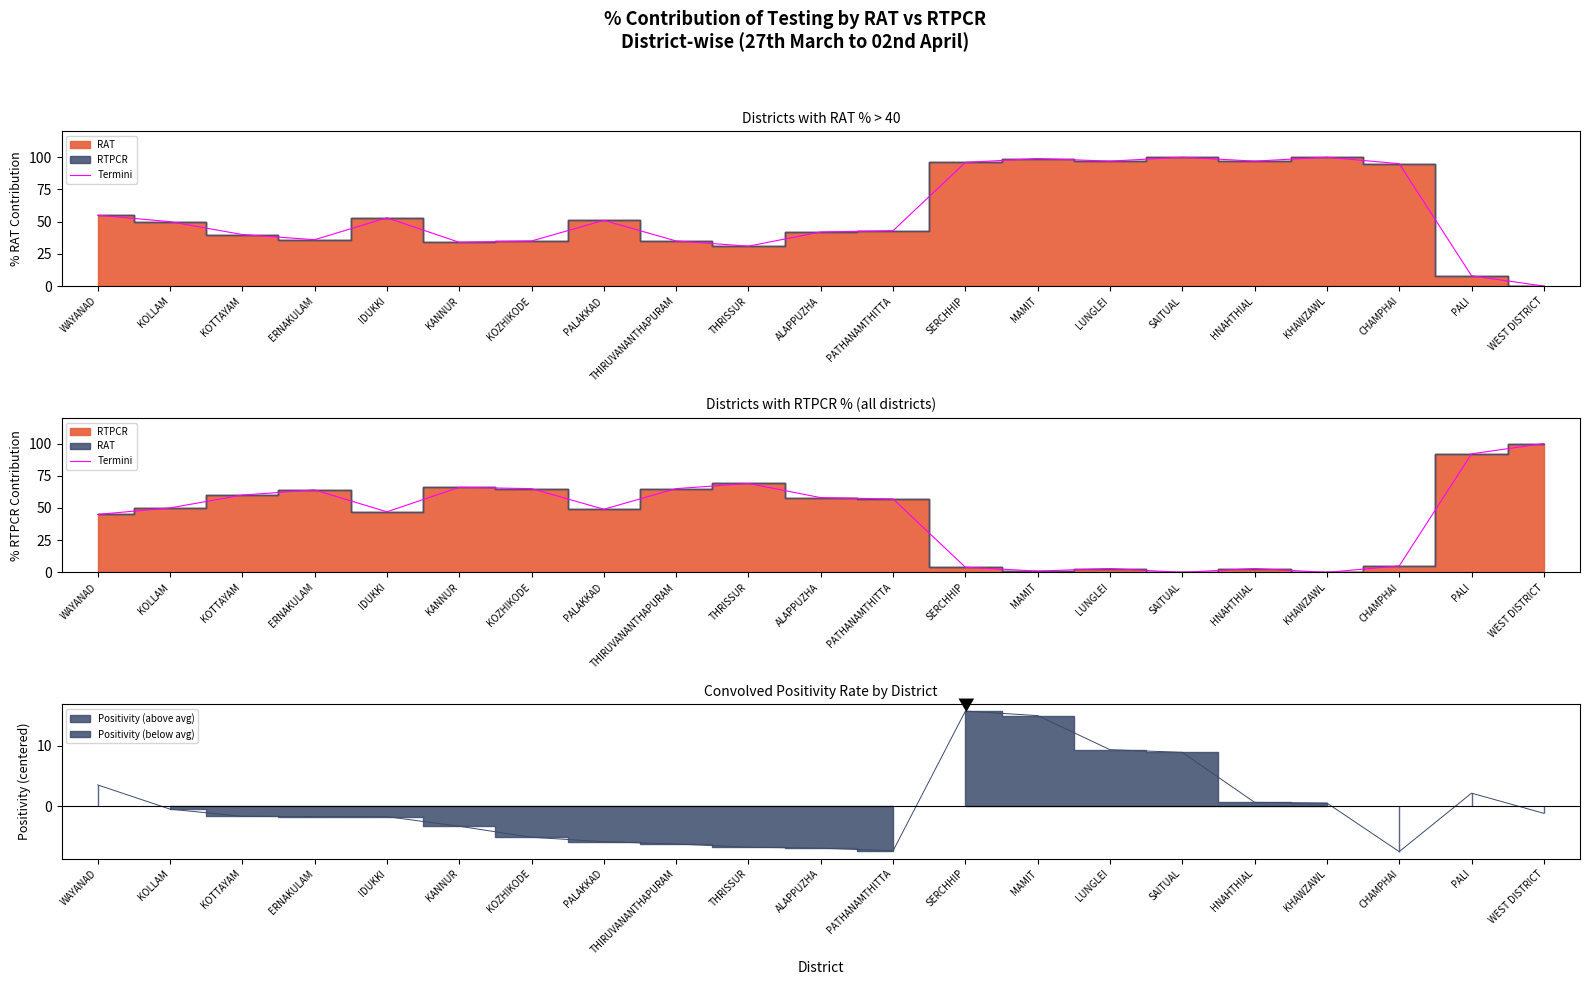

What is the change in value from KOTTAYAM to ERNAKULAM?

+4